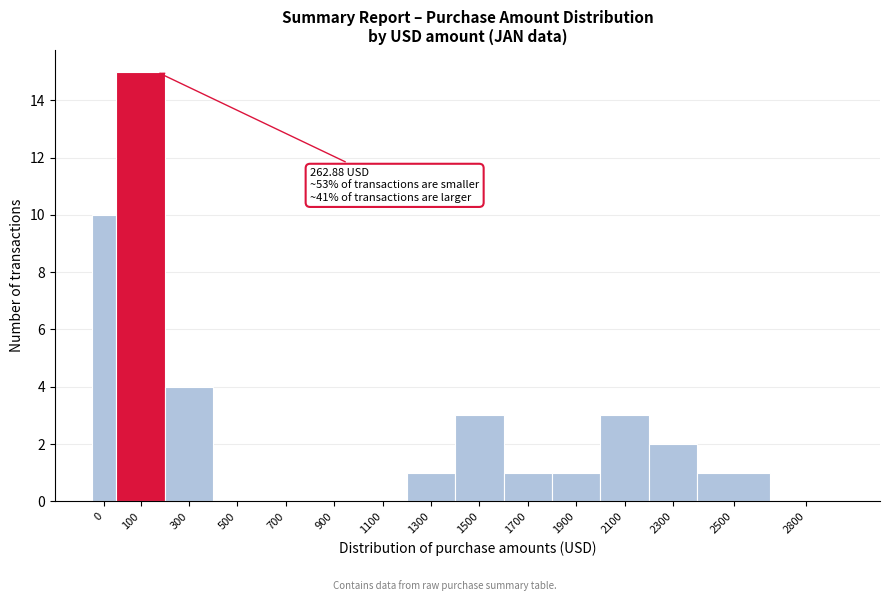

Reading left to right, what are all the values shown in this chart?

0=10	100=15	300=4	500=0	700=0	900=0	1100=0	1300=1	1500=3	1700=1	1900=1	2100=3	2300=2	2500=1	2800=0